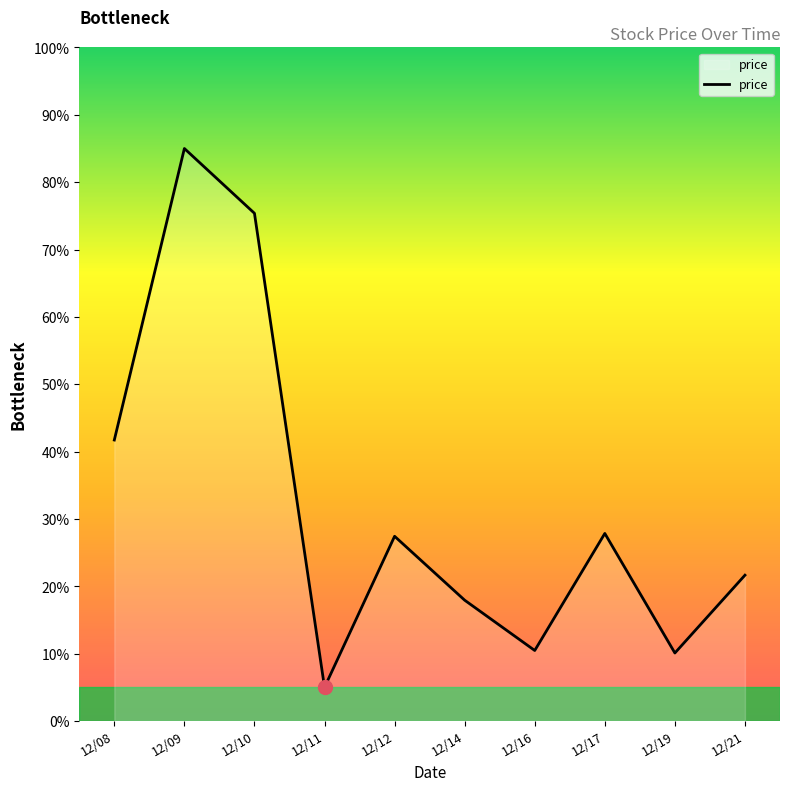

The value at 12/16 is 16.2. True or false?

False